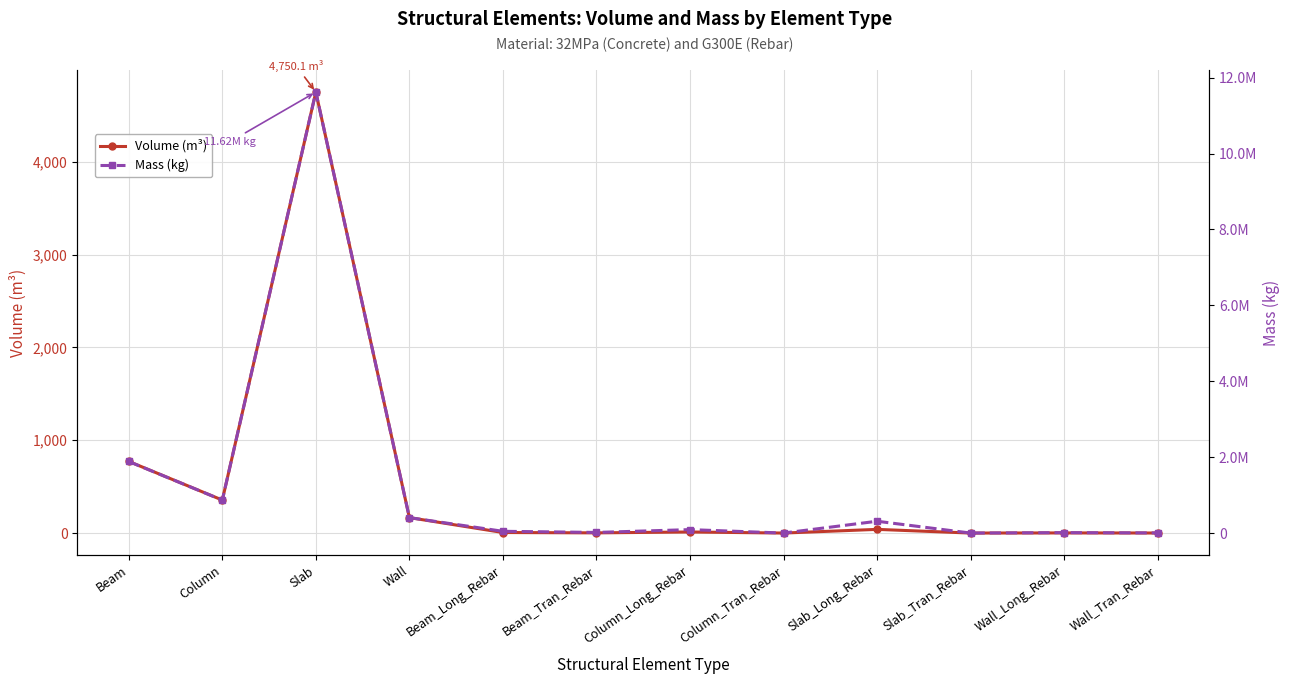

How many series are shown in this chart?

2